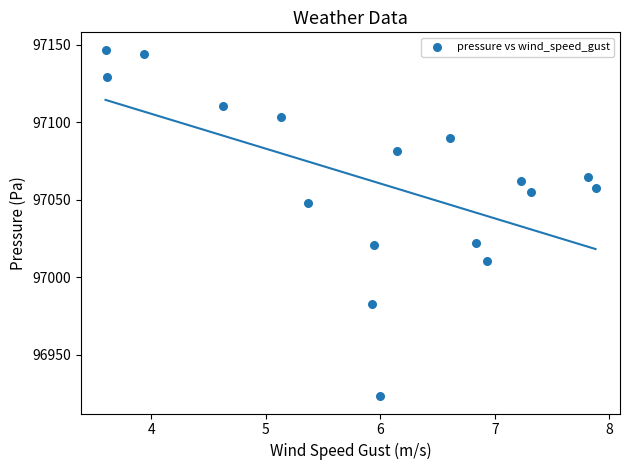

What is the range of X values (max minus min)?

4.3